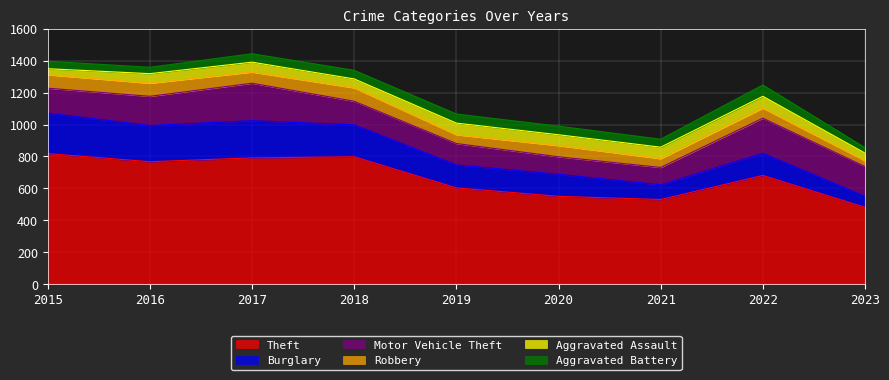

How many series are shown in this chart?

6